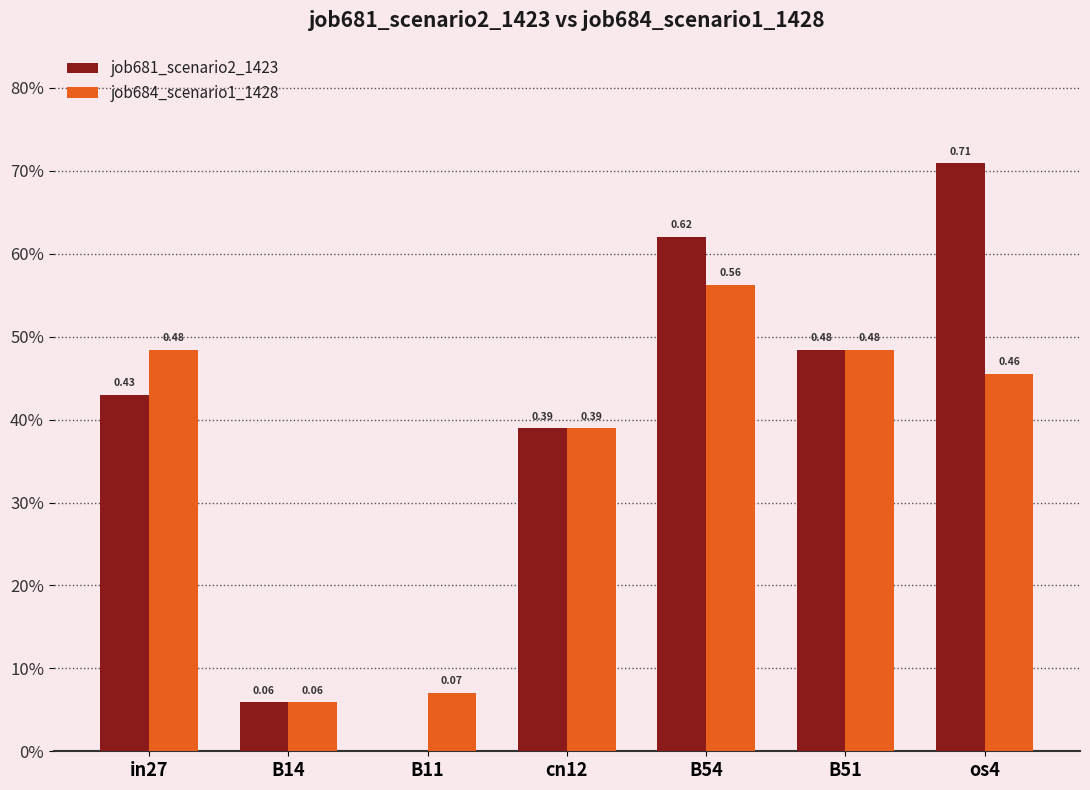

Are the bars grouped side by side (vs. stacked)?

Yes